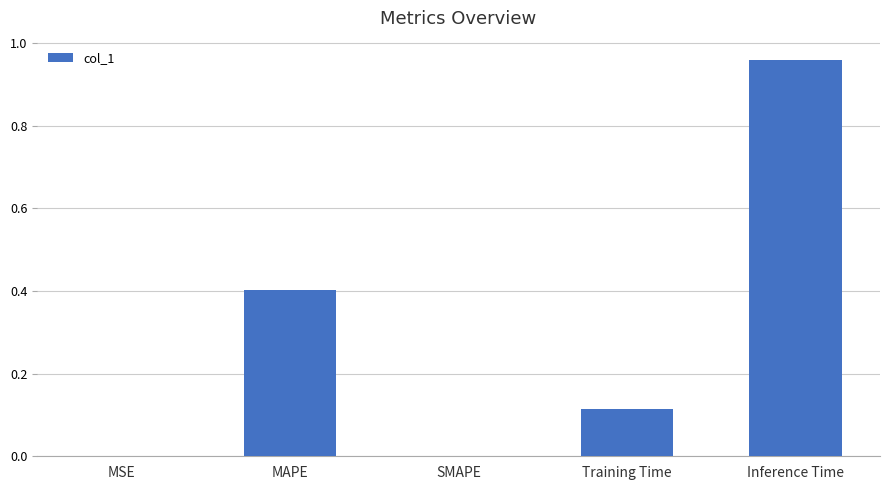

Which category has the highest value across all series?

Inference Time